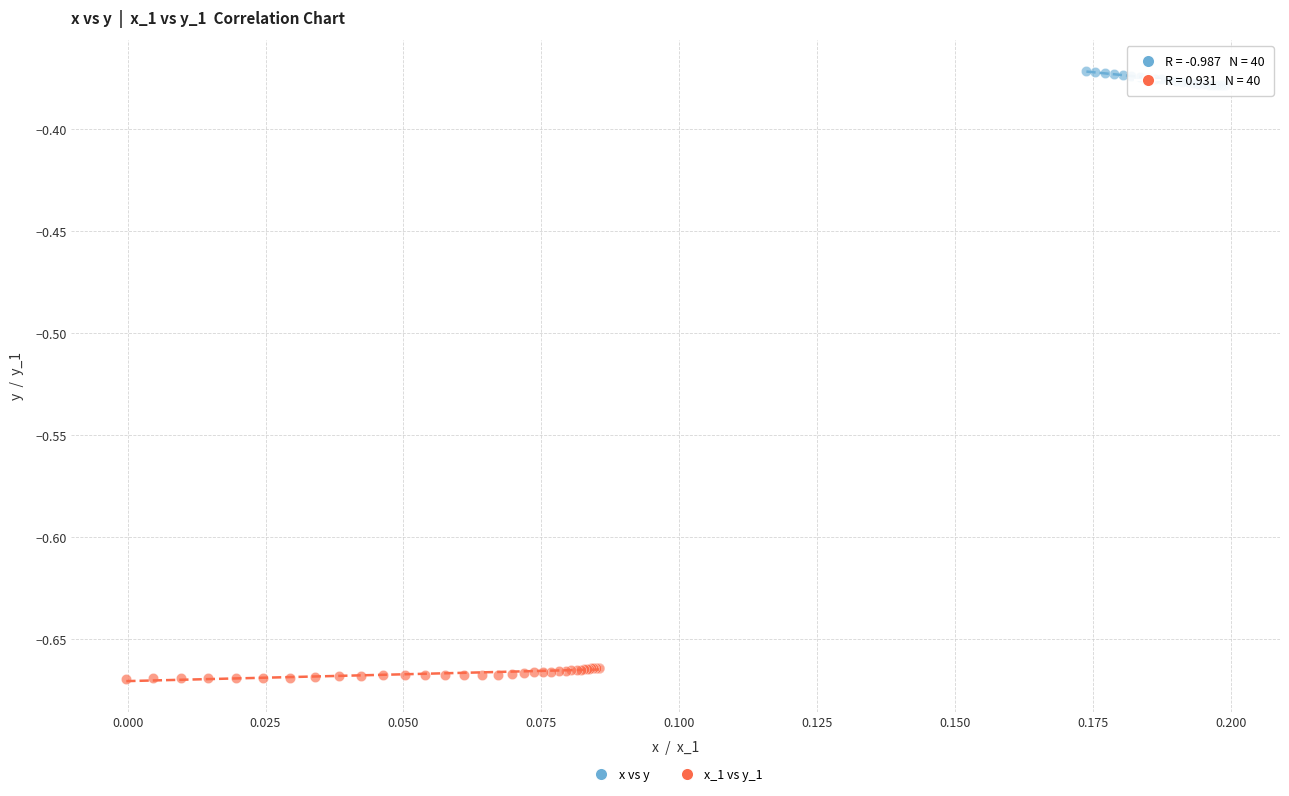

Which series reaches the maximum Y coordinate?

x vs y